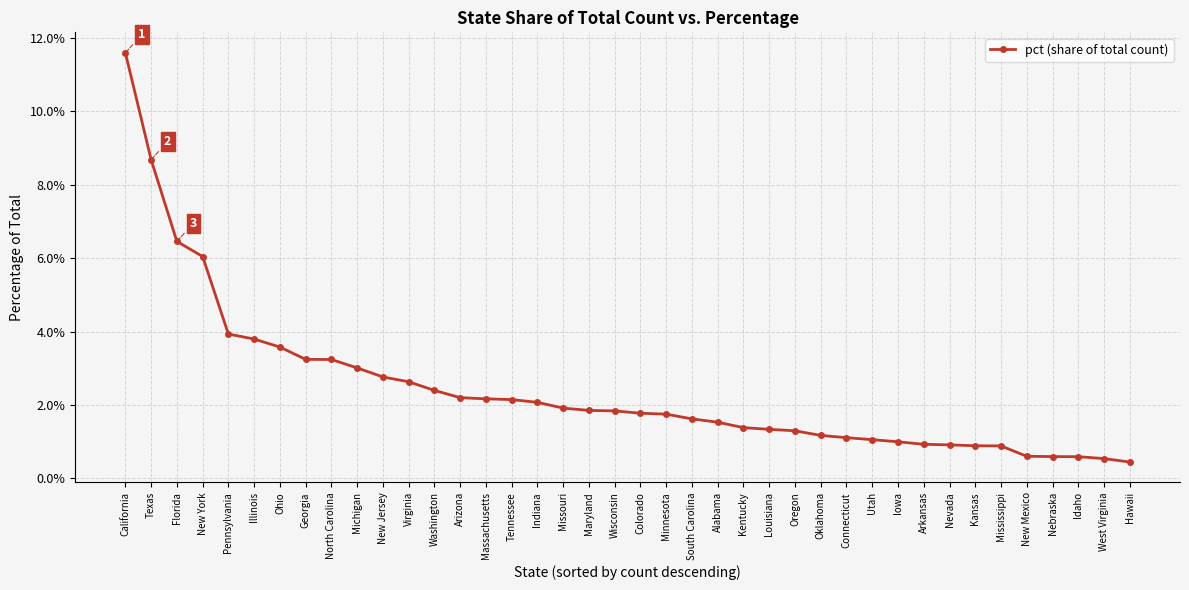

True or false: there are more than 0 points higher than both neighbors.

False